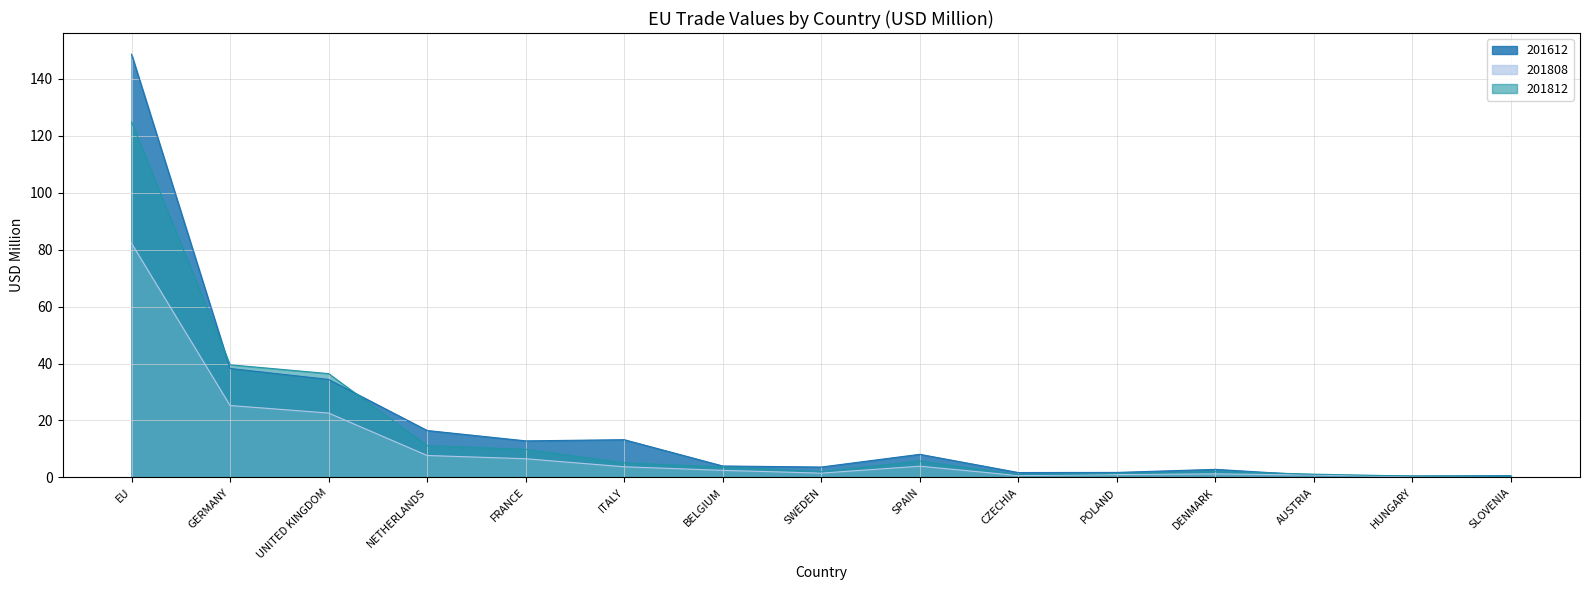

What is the difference between the 201612 values at ITALY and NETHERLANDS?

3.2